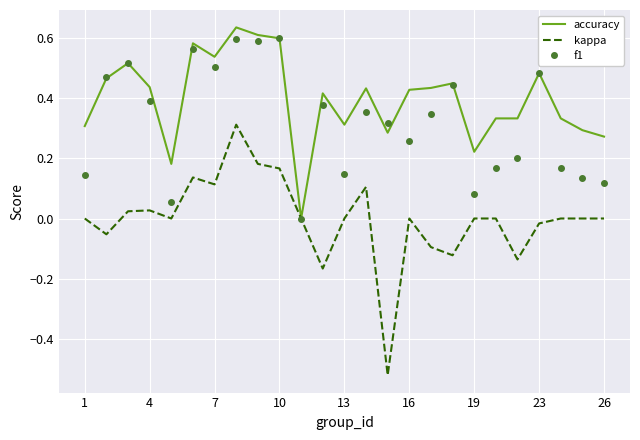

Which series has the widest spread of values?

kappa